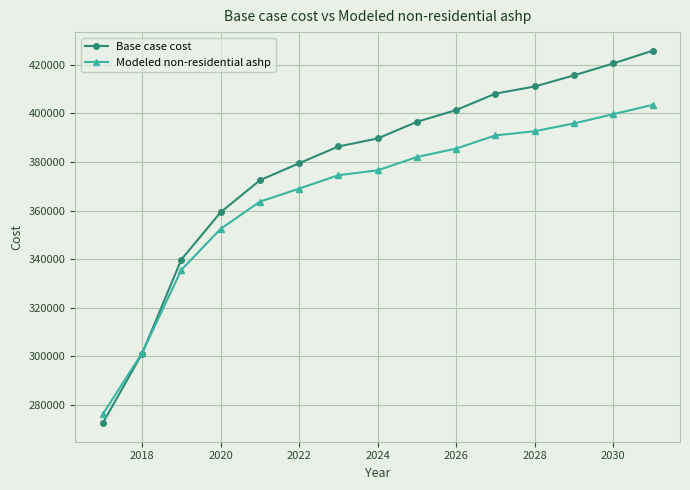

Count the number of data series in this chart.

2